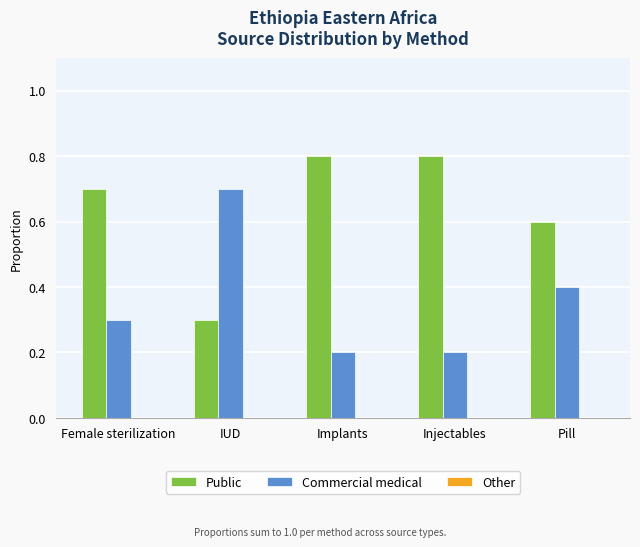

List the series in order of their overall mean, highest first.

Public, Commercial medical